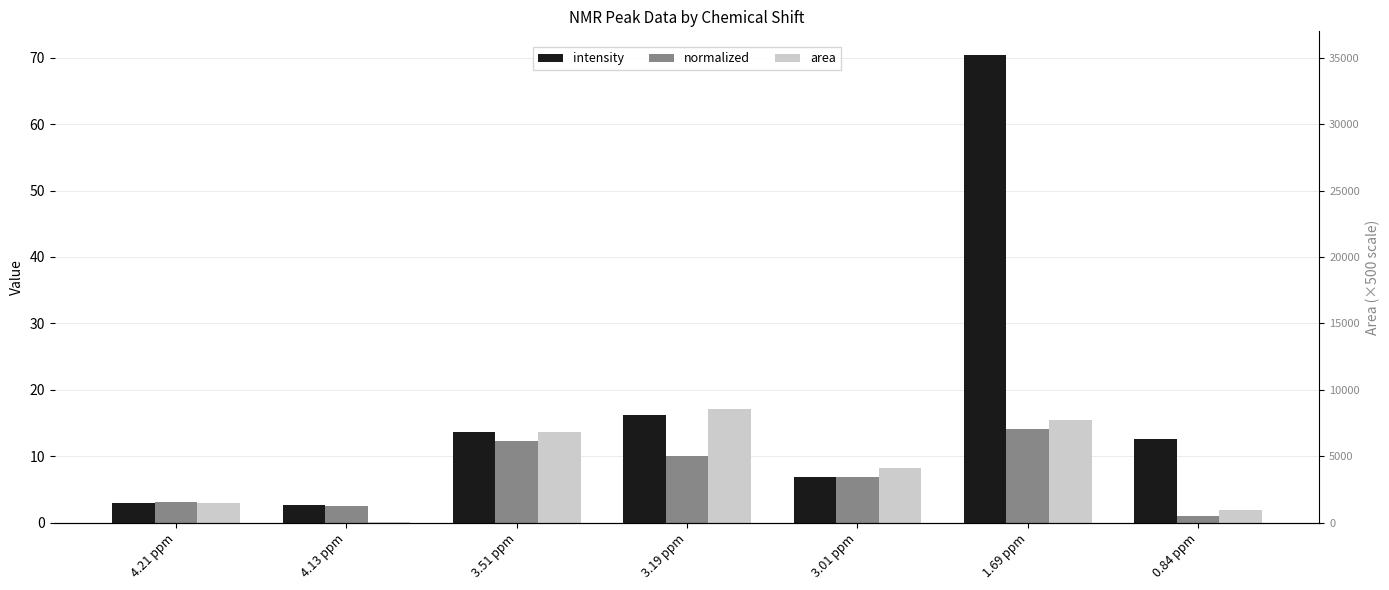

What value does the area series have at 1.69 ppm?

15.4